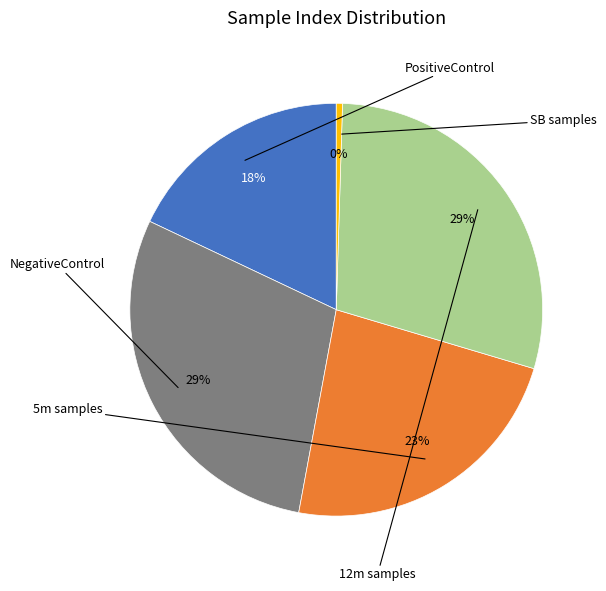

Is there any slice that represents more than half of the pie?

No